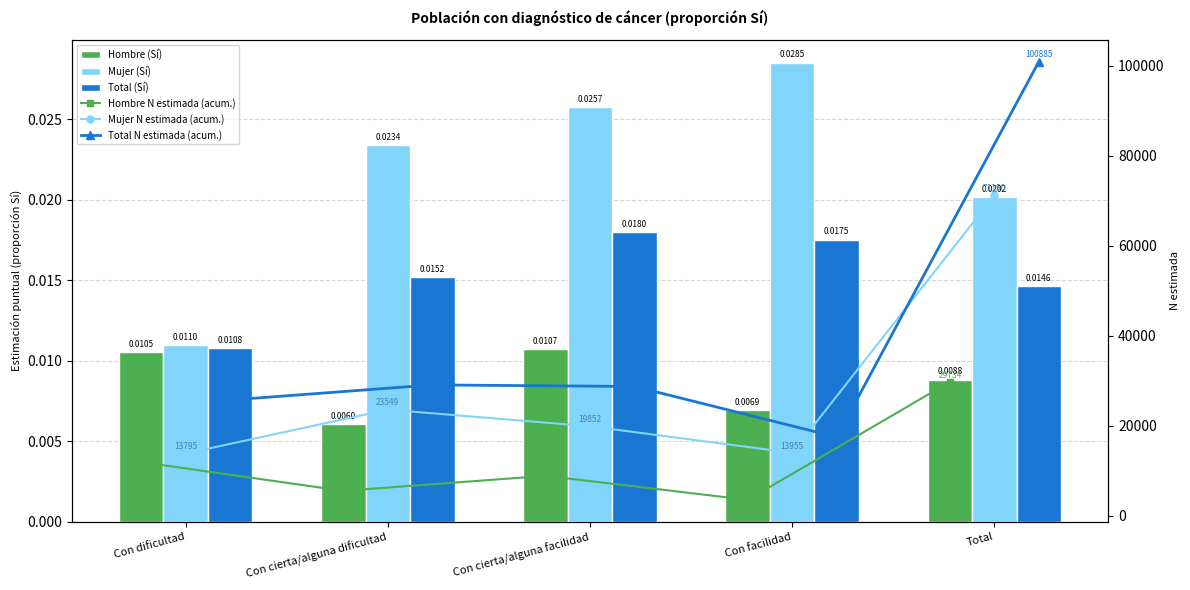

At which category does the chart reach its minimum across all series?

Con cierta/alguna dificultad